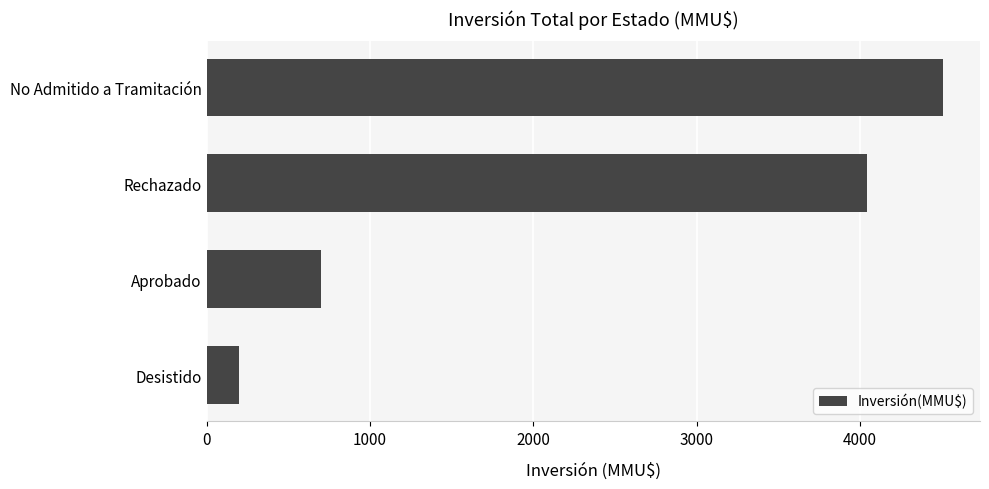

What is the change in value from Desistido to Aprobado?

+501.0